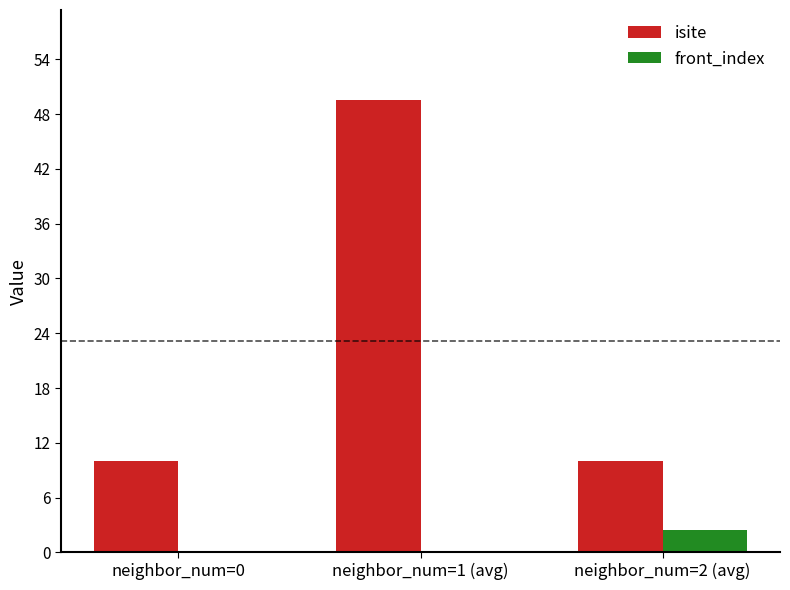

True or false: front_index has a value of 0.0 at neighbor_num=0.

True